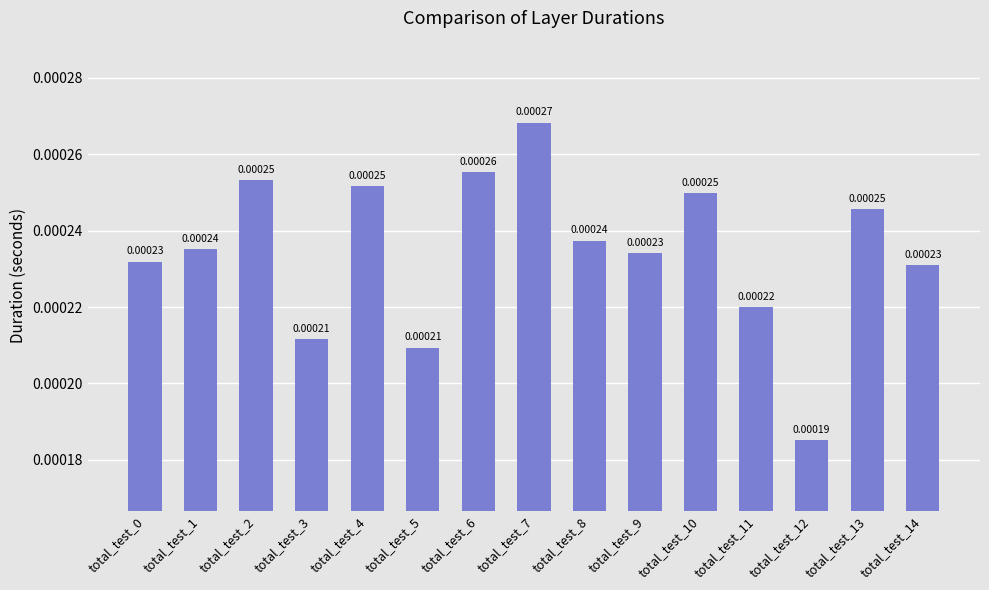

How many bars are there in total?

15